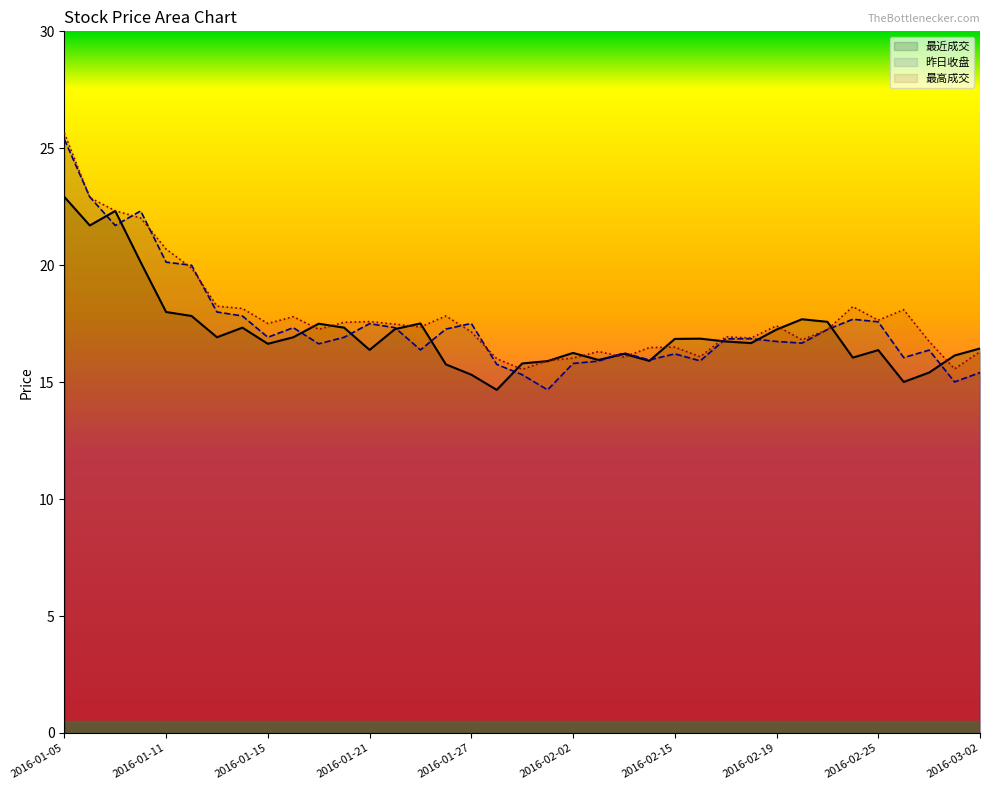

Reading left to right, list all the values displayed in this chart.

最近成交: 2016-01-05=22.9	2016-01-06=21.7	2016-01-07=22.3	2016-01-08=20.1	2016-01-11=18.0	2016-01-12=17.8	2016-01-13=16.9	2016-01-14=17.3	2016-01-15=16.6	2016-01-18=16.9	2016-01-19=17.5	2016-01-20=17.3	2016-01-21=16.4	2016-01-22=17.3	2016-01-25=17.5	2016-01-26=15.8	2016-01-27=15.3	2016-01-28=14.7	2016-01-29=15.8	2016-02-01=15.9	2016-02-02=16.2	2016-02-03=15.9	2016-02-04=16.2	2016-02-05=15.9	2016-02-15=16.9	2016-02-16=16.9	2016-02-17=16.7	2016-02-18=16.7	2016-02-19=17.2	2016-02-22=17.7	2016-02-23=17.6	2016-02-24=16.1	2016-02-25=16.4	2016-02-26=15.0	2016-02-29=15.4	2016-03-01=16.1	2016-03-02=16.4
昨日收盘: 2016-01-05=25.4	2016-01-06=22.9	2016-01-07=21.7	2016-01-08=22.3	2016-01-11=20.1	2016-01-12=20.0	2016-01-13=18.0	2016-01-14=17.8	2016-01-15=16.9	2016-01-18=17.3	2016-01-19=16.6	2016-01-20=16.9	2016-01-21=17.5	2016-01-22=17.3	2016-01-25=16.4	2016-01-26=17.3	2016-01-27=17.5	2016-01-28=15.8	2016-01-29=15.3	2016-02-01=14.7	2016-02-02=15.8	2016-02-03=15.9	2016-02-04=16.2	2016-02-05=15.9	2016-02-15=16.2	2016-02-16=15.9	2016-02-17=16.9	2016-02-18=16.9	2016-02-19=16.7	2016-02-22=16.7	2016-02-23=17.2	2016-02-24=17.7	2016-02-25=17.6	2016-02-26=16.1	2016-02-29=16.4	2016-03-01=15.0	2016-03-02=15.4
最高成交: 2016-01-05=25.6	2016-01-06=22.9	2016-01-07=22.3	2016-01-08=22.0	2016-01-11=20.7	2016-01-12=19.9	2016-01-13=18.2	2016-01-14=18.1	2016-01-15=17.5	2016-01-18=17.8	2016-01-19=17.3	2016-01-20=17.6	2016-01-21=17.6	2016-01-22=17.5	2016-01-25=17.4	2016-01-26=17.8	2016-01-27=17.1	2016-01-28=16.0	2016-01-29=15.6	2016-02-01=15.9	2016-02-02=16.0	2016-02-03=16.3	2016-02-04=16.1	2016-02-05=16.5	2016-02-15=16.5	2016-02-16=16.1	2016-02-17=16.9	2016-02-18=16.9	2016-02-19=17.4	2016-02-22=16.8	2016-02-23=17.2	2016-02-24=18.2	2016-02-25=17.6	2016-02-26=18.1	2016-02-29=16.7	2016-03-01=15.6	2016-03-02=16.3